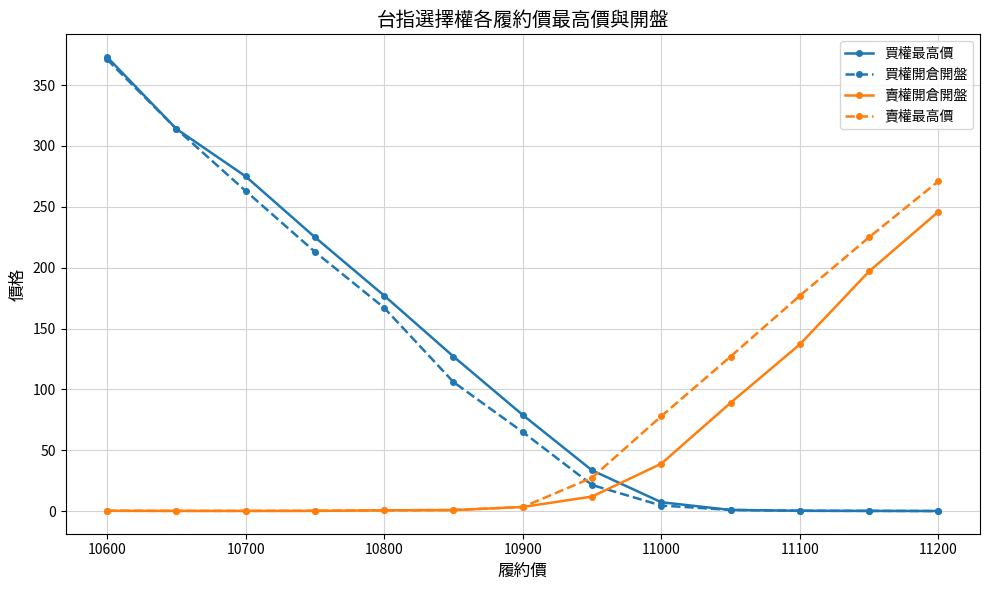

What is the difference between the second highest and second lowest values in the 買權最高價 series?

313.8